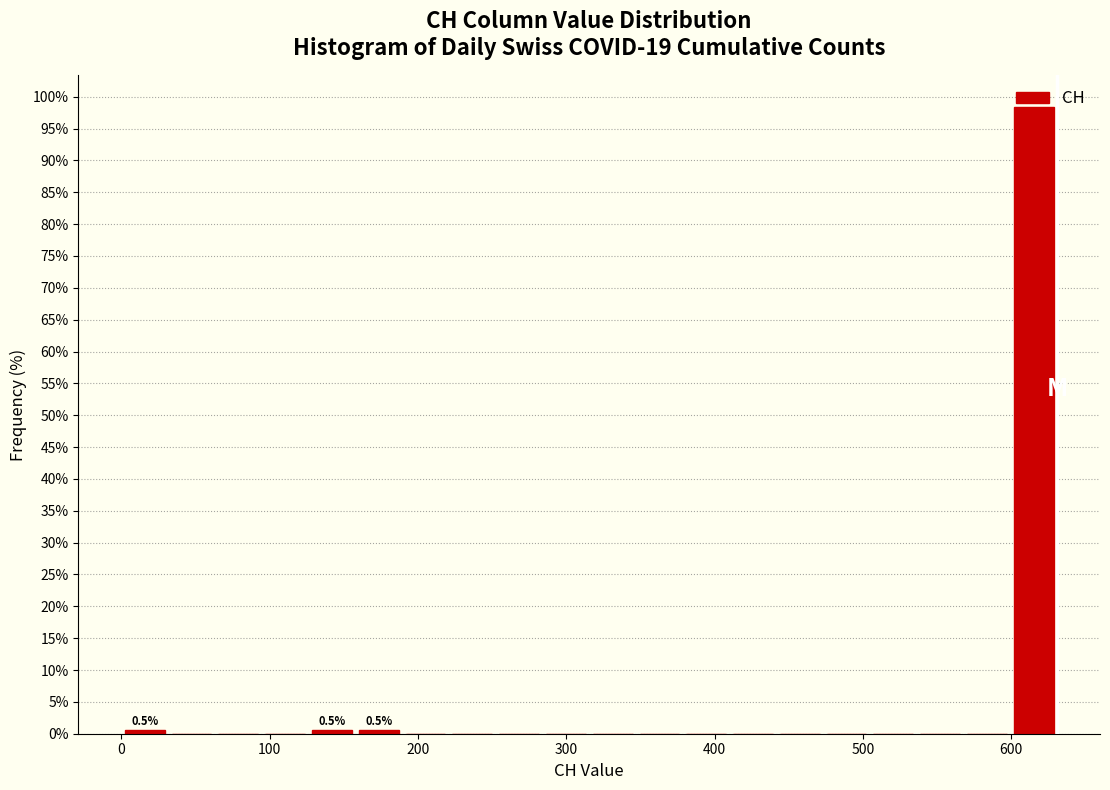

Read against the x-axis, roughly where is the centre of the tallest bar?

620